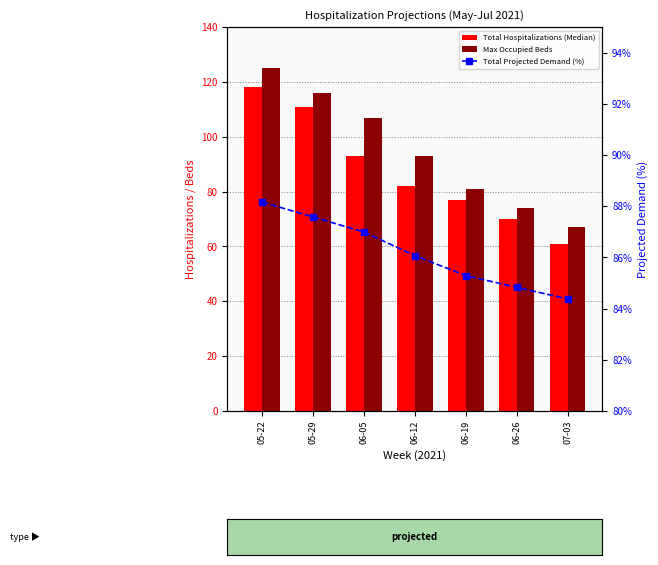

At how many categories does at least one series exceed 113?

2